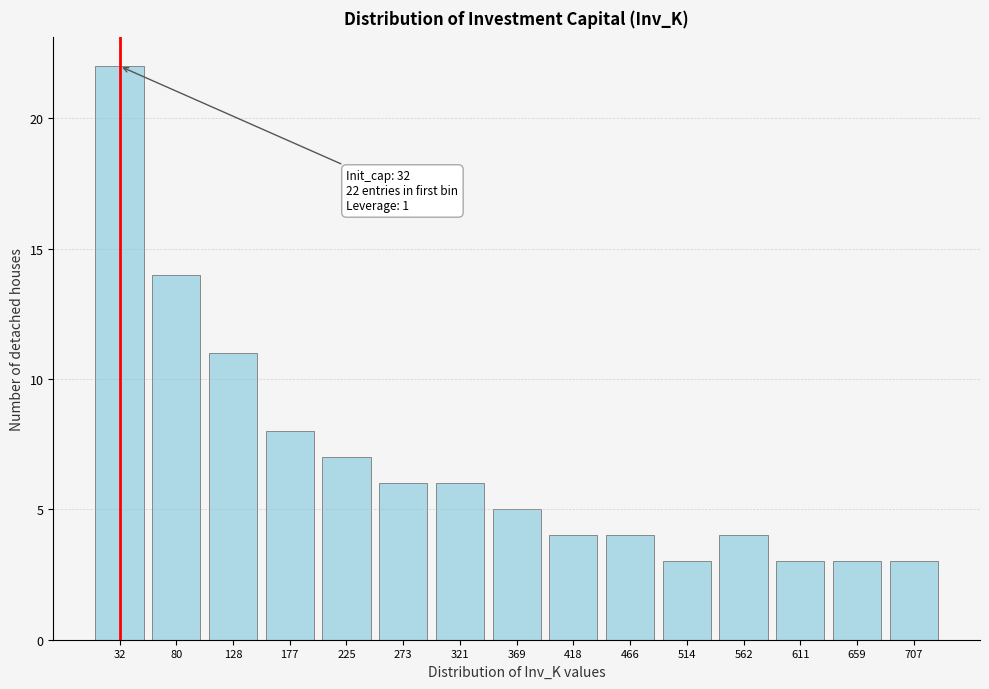

Reading left to right, transcribe all the data shown in this chart.

22	14	11	8	7	6	6	5	4	4	3	4	3	3	3